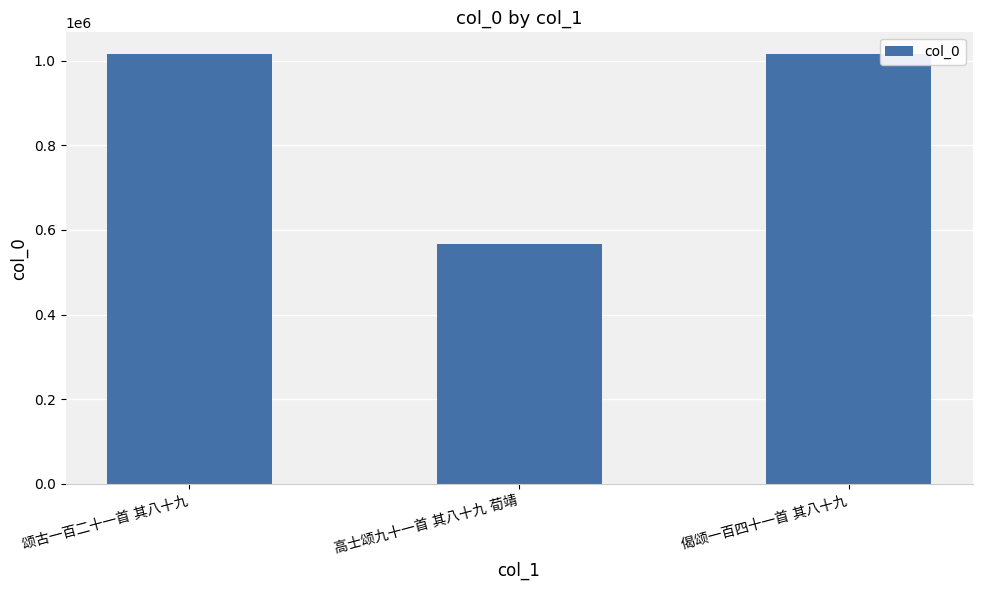

What is the smallest value displayed?

565583